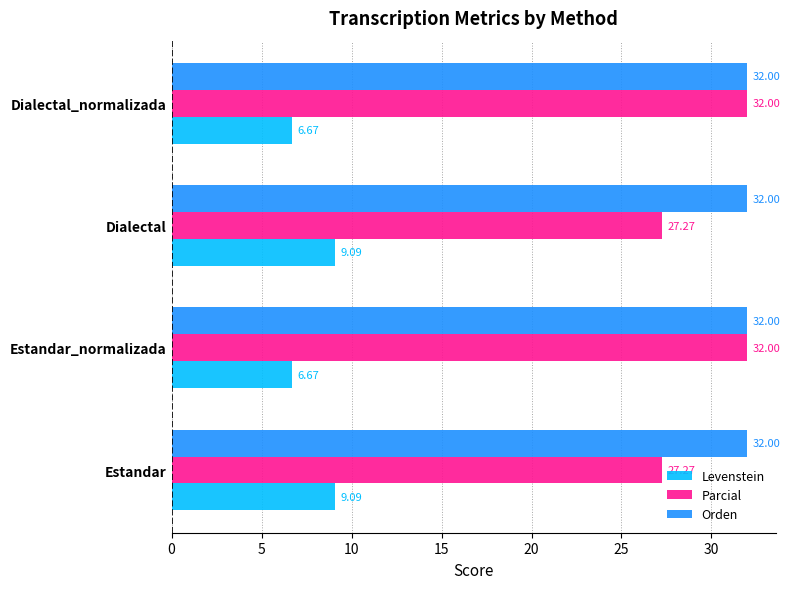

What is the spread (max minus min) of values at Estandar?

22.9